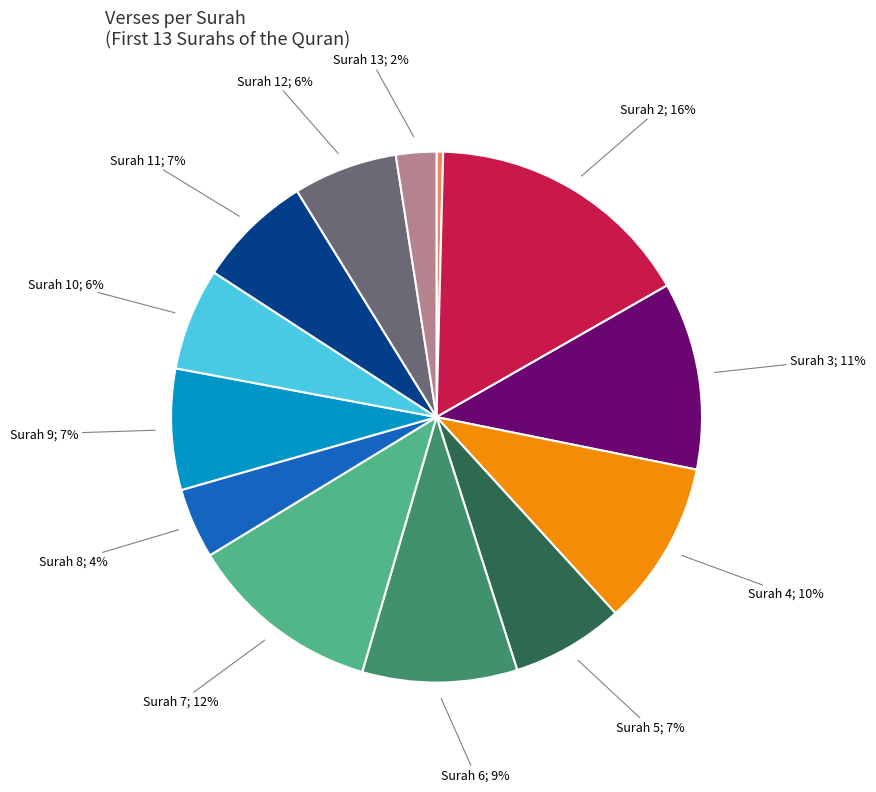

To the nearest percent, what is the difference between the largest and smallest slice percentages?

16%